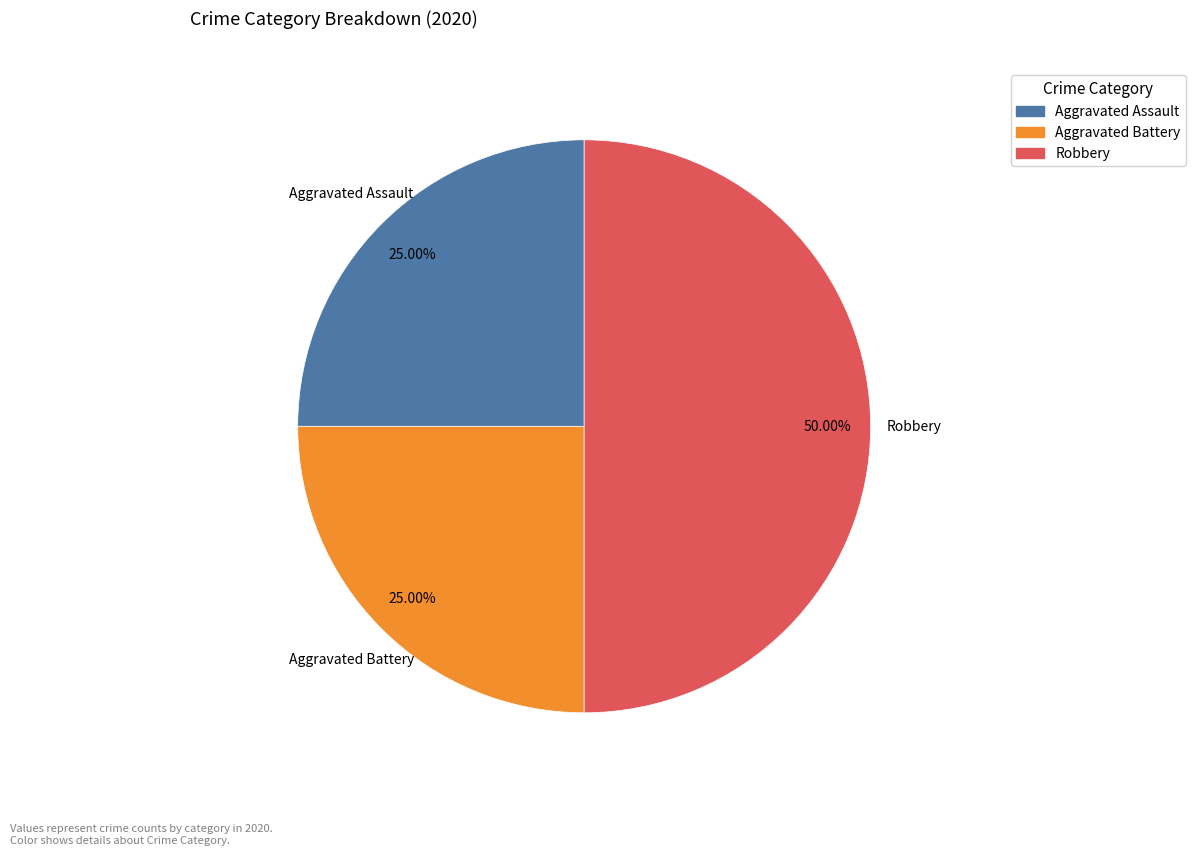

To the nearest percent, what is the average slice percentage?

33%